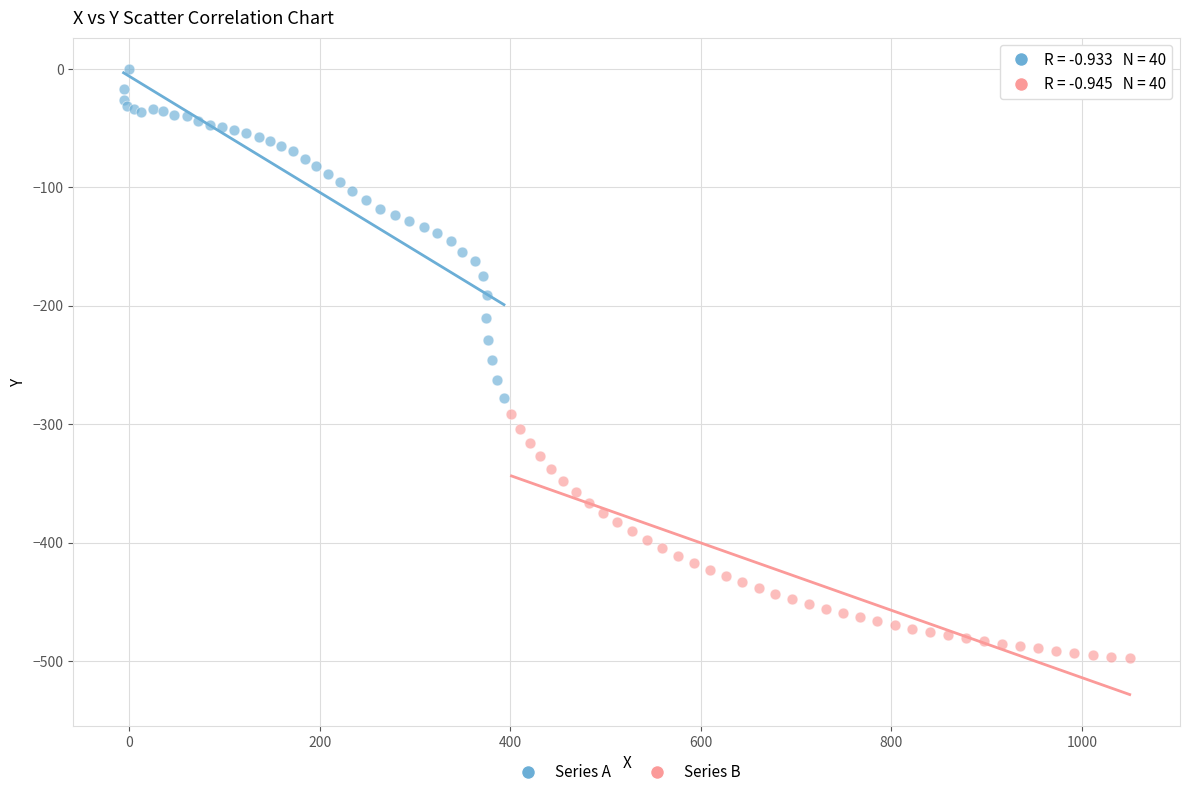

What are all the series names shown in the legend?

Series A, Series B